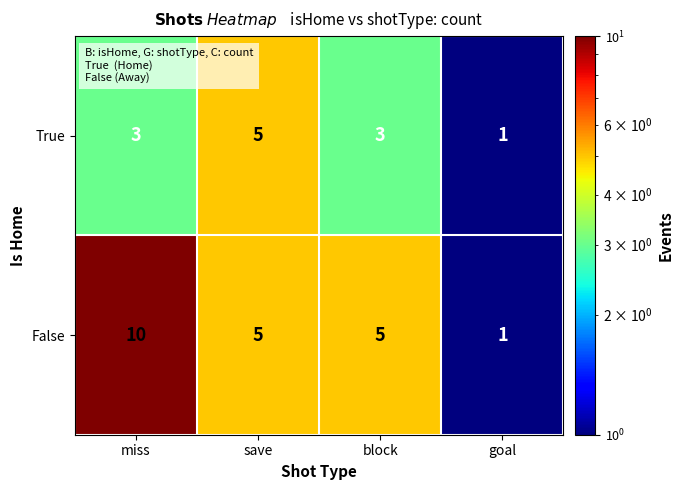

The value of True at save is 5. True or false?

True